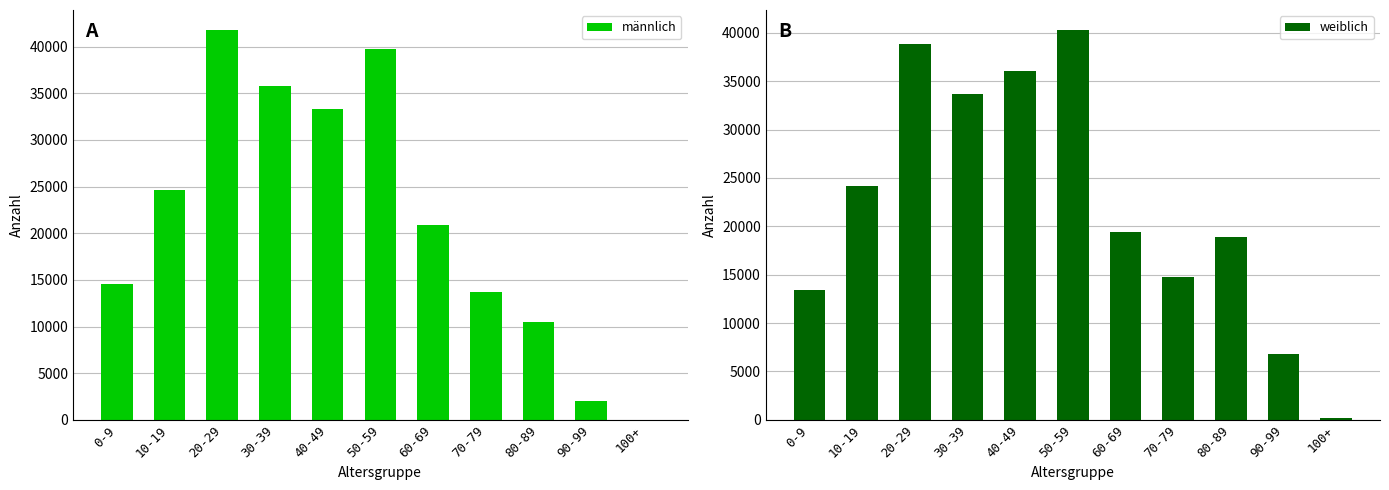

Which series has the widest spread of values?

männlich